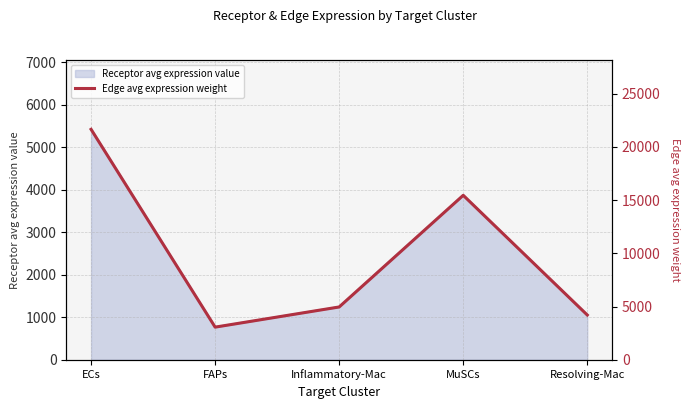

Reading right to left, transcribe all the data shown in this chart.

4210.3	15455.7	4964.9	3070.3	21653.0